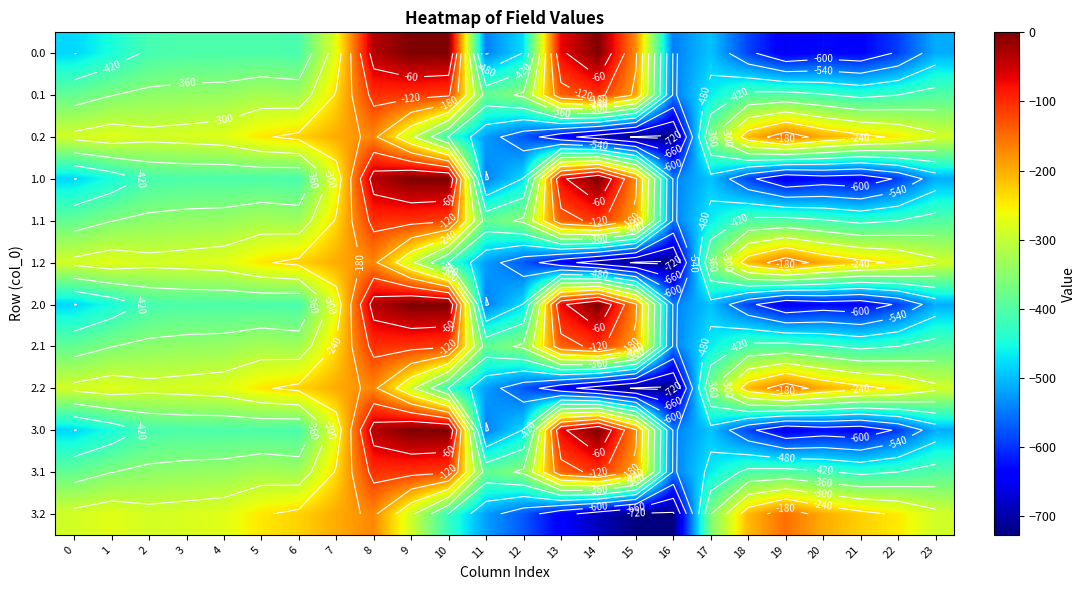

What is the approximate value of 0.1 at 12?

-350.8